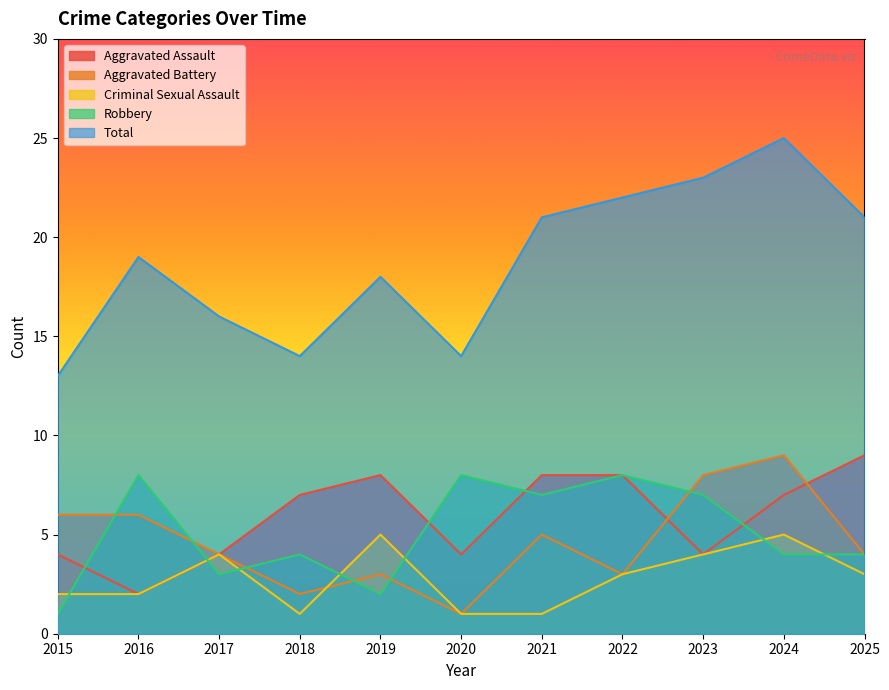

How many interior local valleys does the Aggravated Assault series have?

3